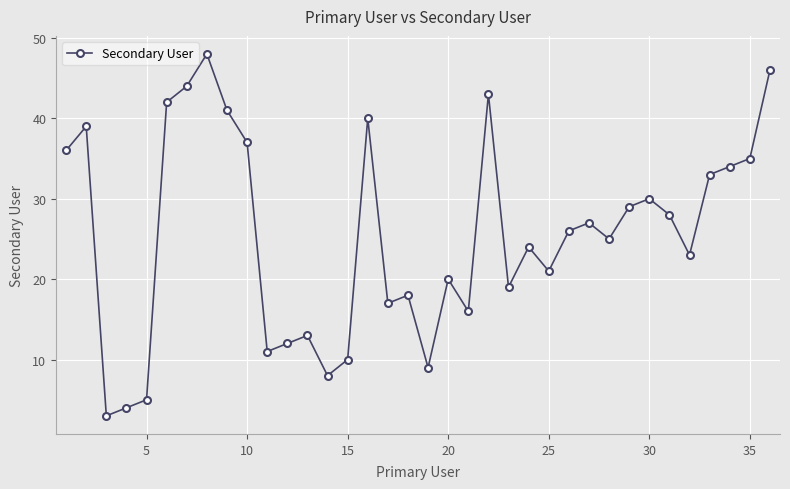

How many points are higher than both their immediate neighbors (excluding endpoints)?

10